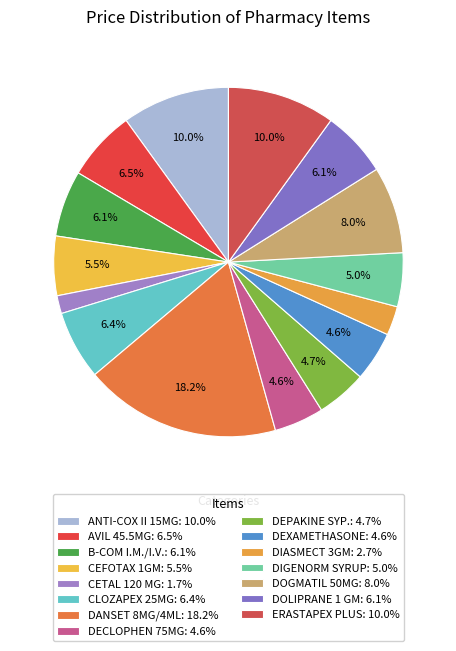

How many segments does this pie chart have?

15